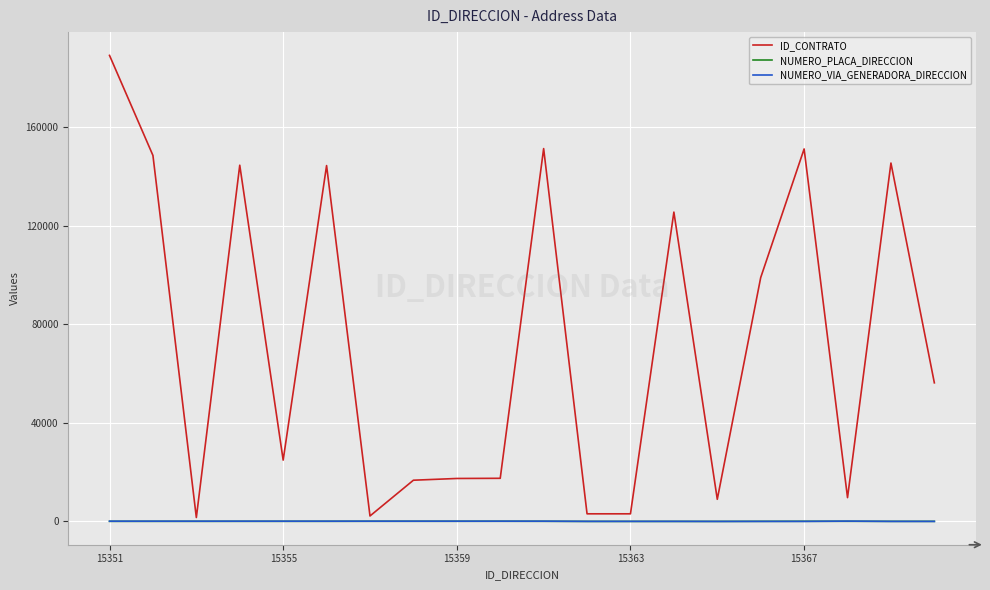

Which series has the largest total across all categories?

ID_CONTRATO